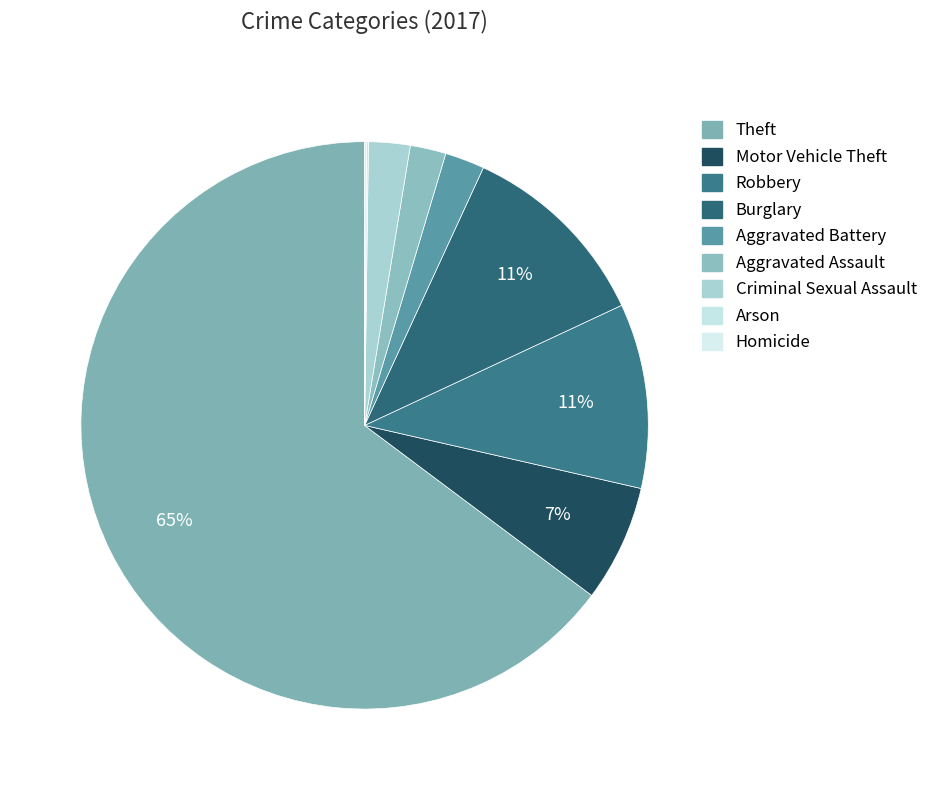

Do Arson and Aggravated Battery together represent more than half of the pie?

No